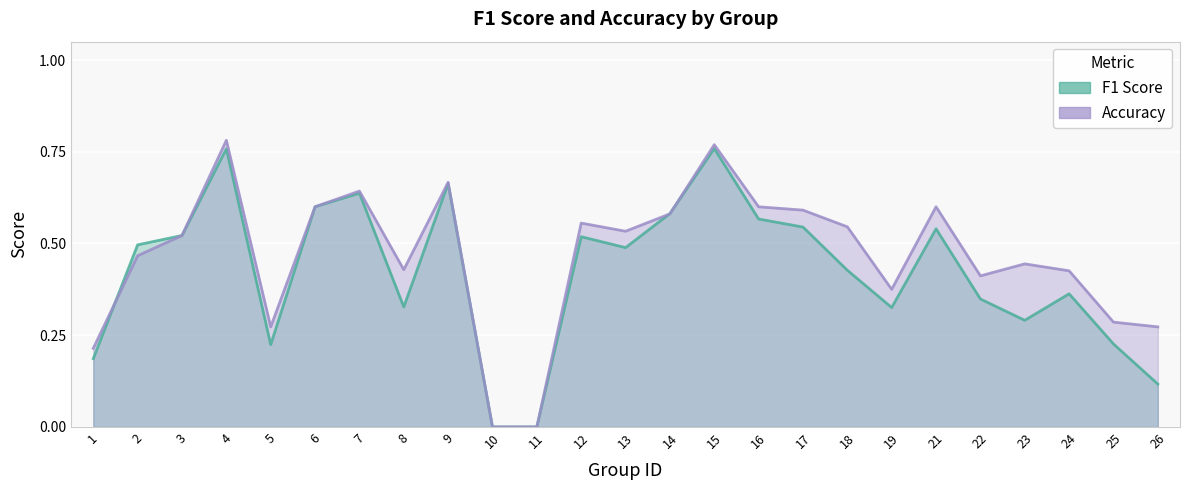

What are all the series names shown in the legend?

f1, accuracy